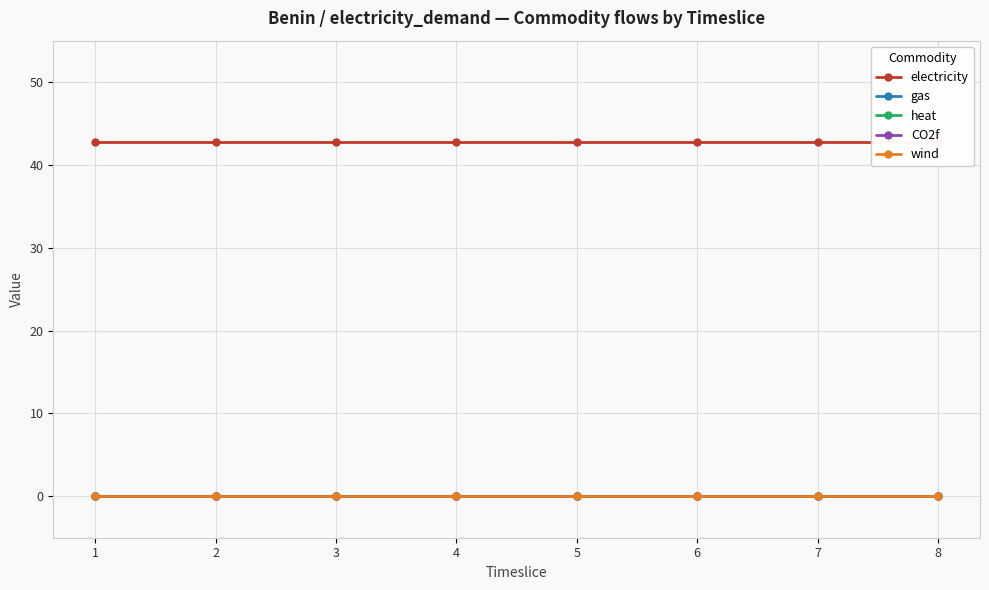

Reading left to right, extract all data points from this chart.

electricity: 42.7	42.7	42.7	42.7	42.7	42.7	42.7	42.7
gas: 0.0	0.0	0.0	0.0	0.0	0.0	0.0	0.0
heat: 0.0	0.0	0.0	0.0	0.0	0.0	0.0	0.0
CO2f: 0.0	0.0	0.0	0.0	0.0	0.0	0.0	0.0
wind: 0.0	0.0	0.0	0.0	0.0	0.0	0.0	0.0